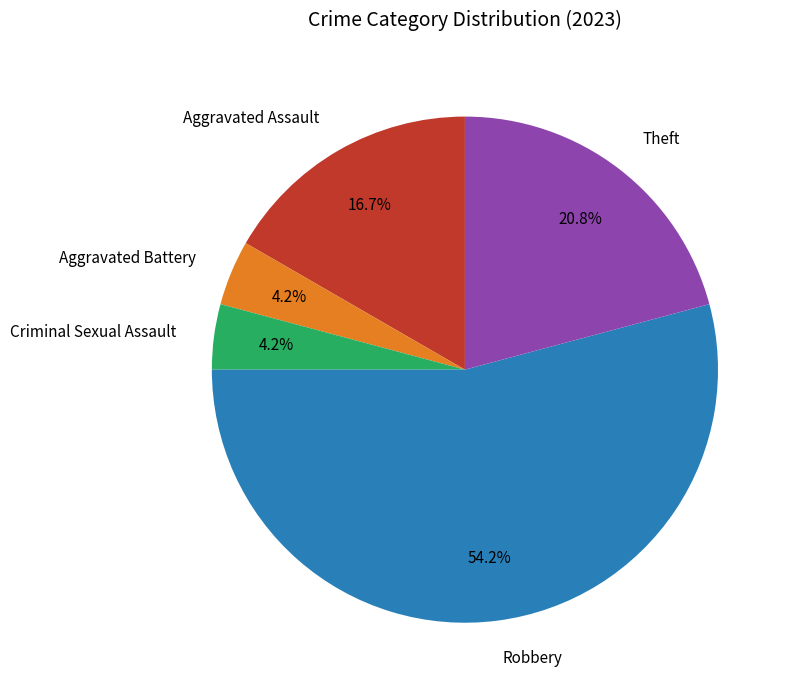

To the nearest percent, what is the combined percentage of Aggravated Assault and Robbery?

71%